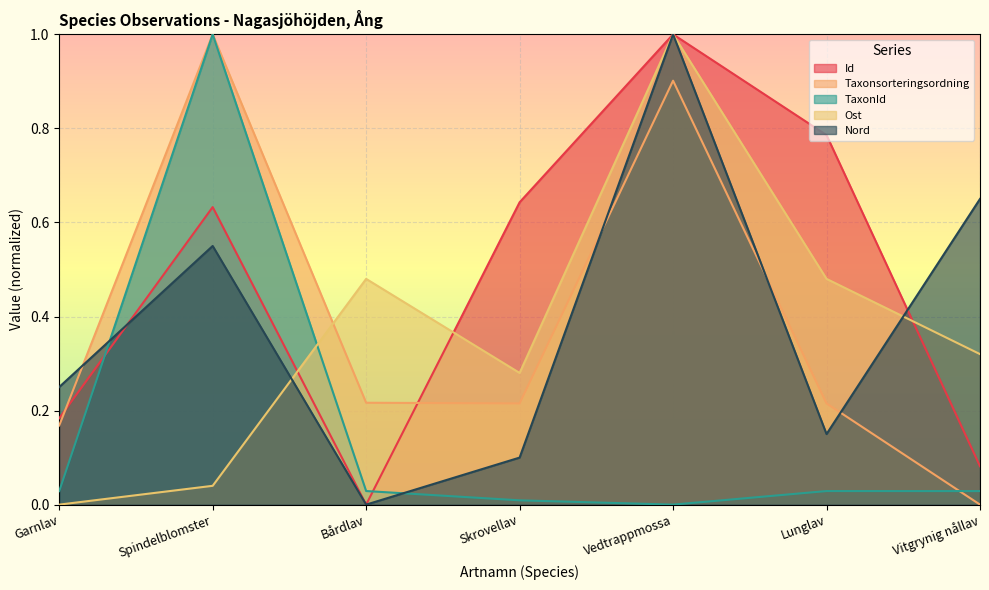

How many times do TaxonId and Id cross each other?

2